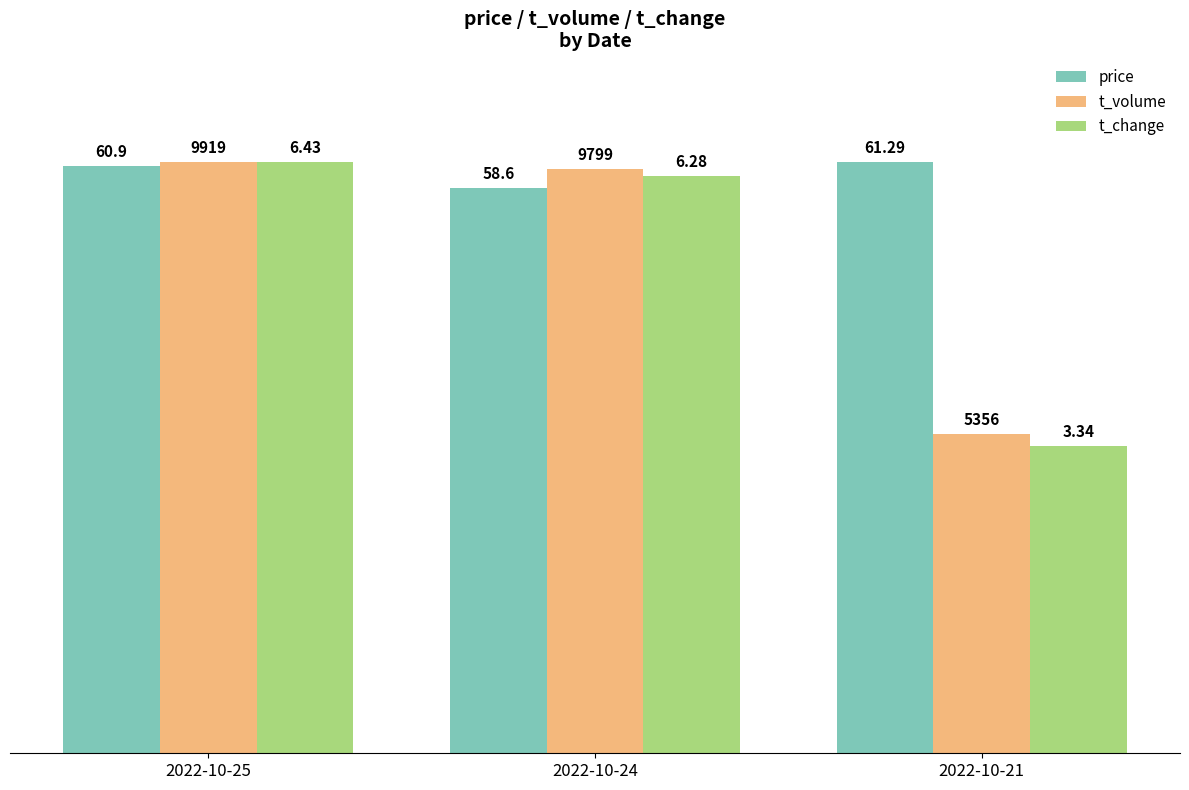

Are the bars horizontal?

No